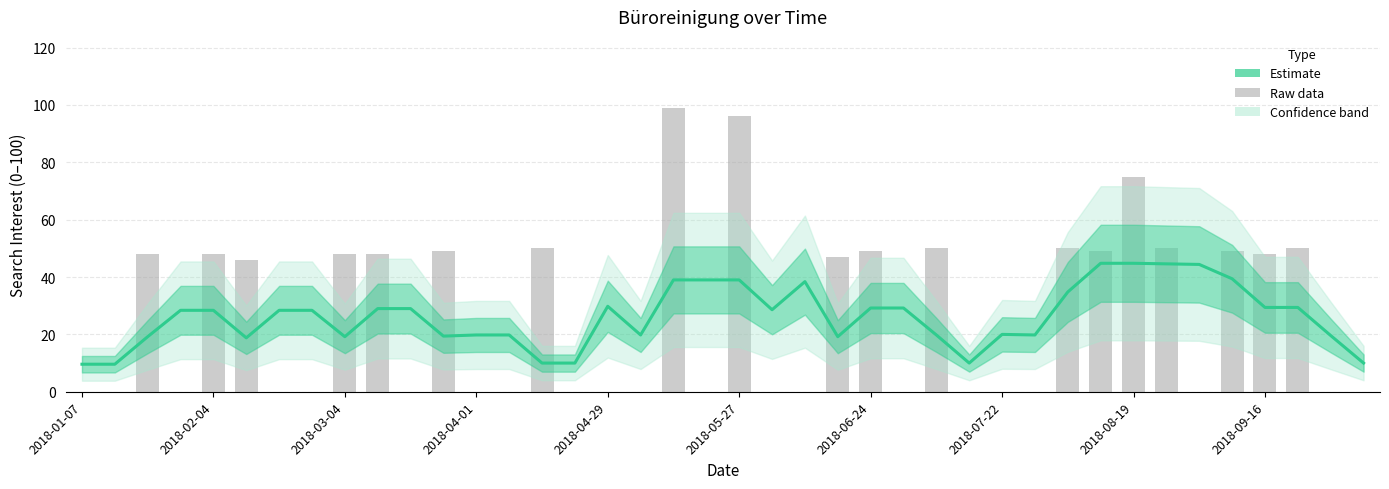

At which category is the sum across all series the highest?

18